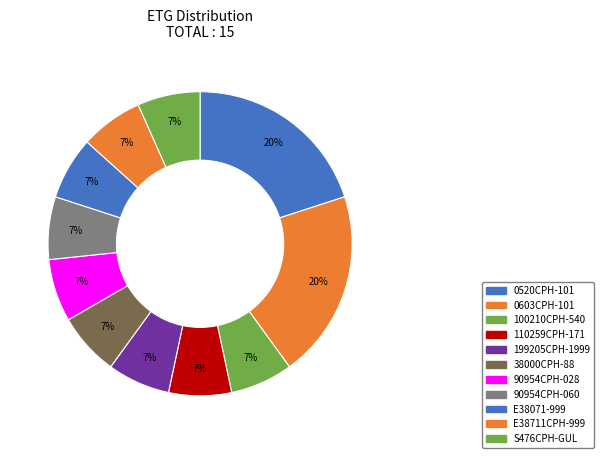

Does any single category account for the majority?

No